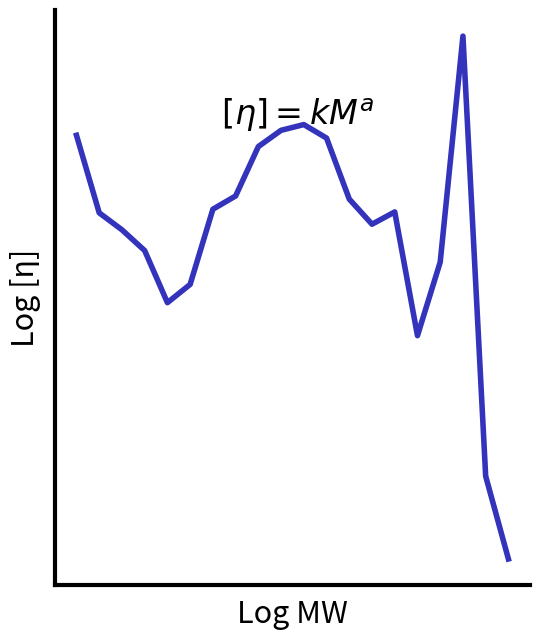

Does the chart have visible grid lines?

No